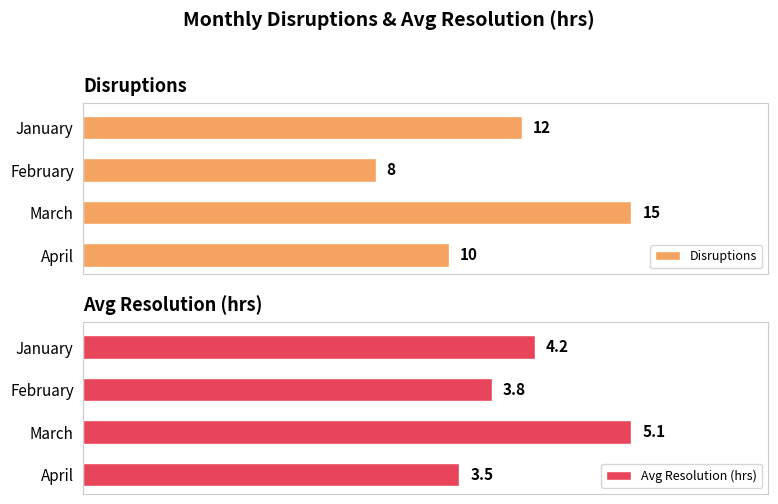

How many groups of bars are there?

4